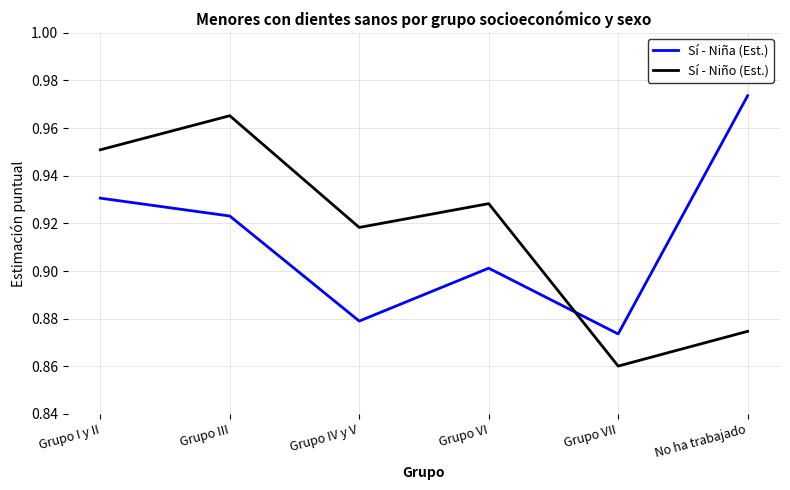

The value of Sí - Niña (Est.) at Grupo III is 1.3. True or false?

False